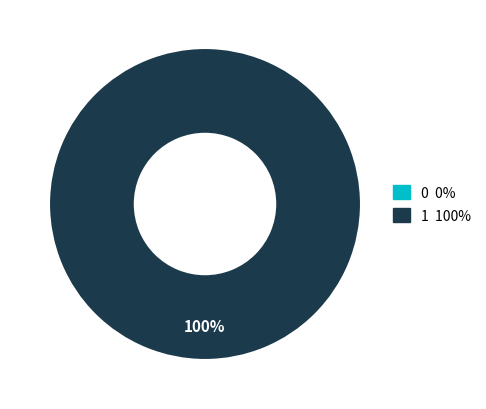

Is there a majority slice in this chart?

Yes